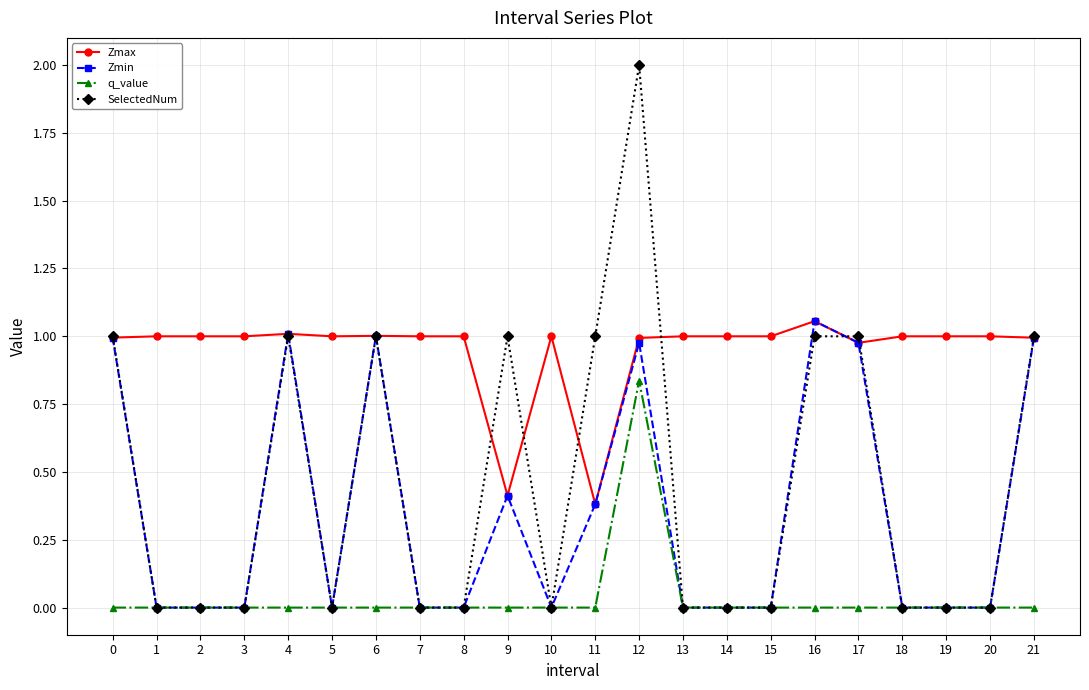

Which series has the largest range (max minus min)?

SelectedNum